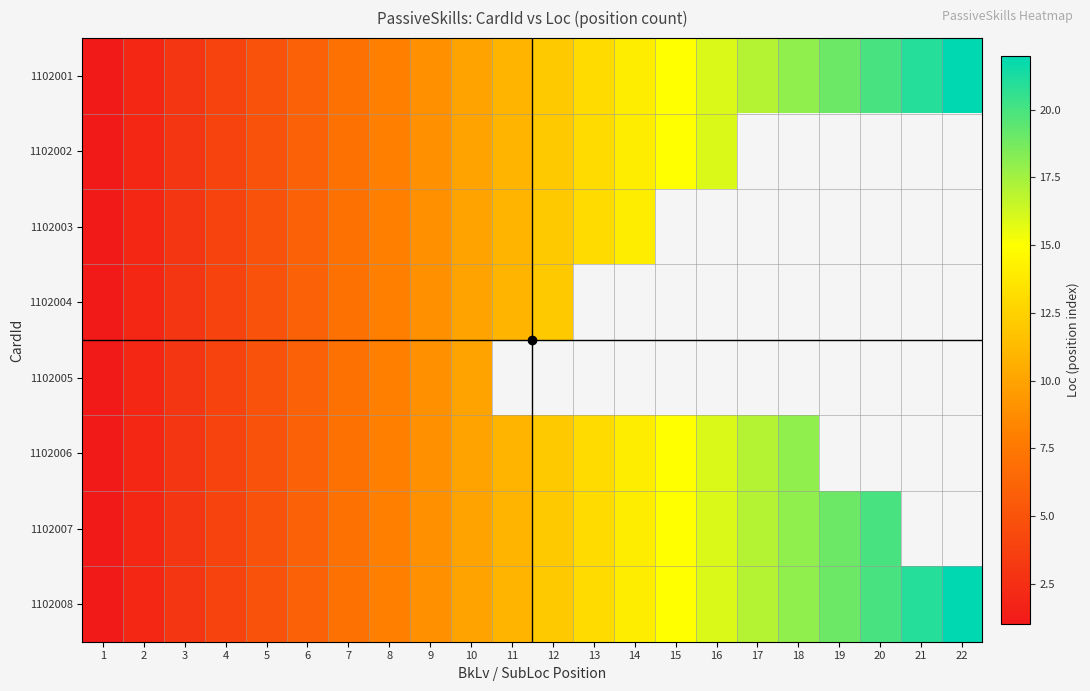

At how many categories does at least one series exceed 15?

7